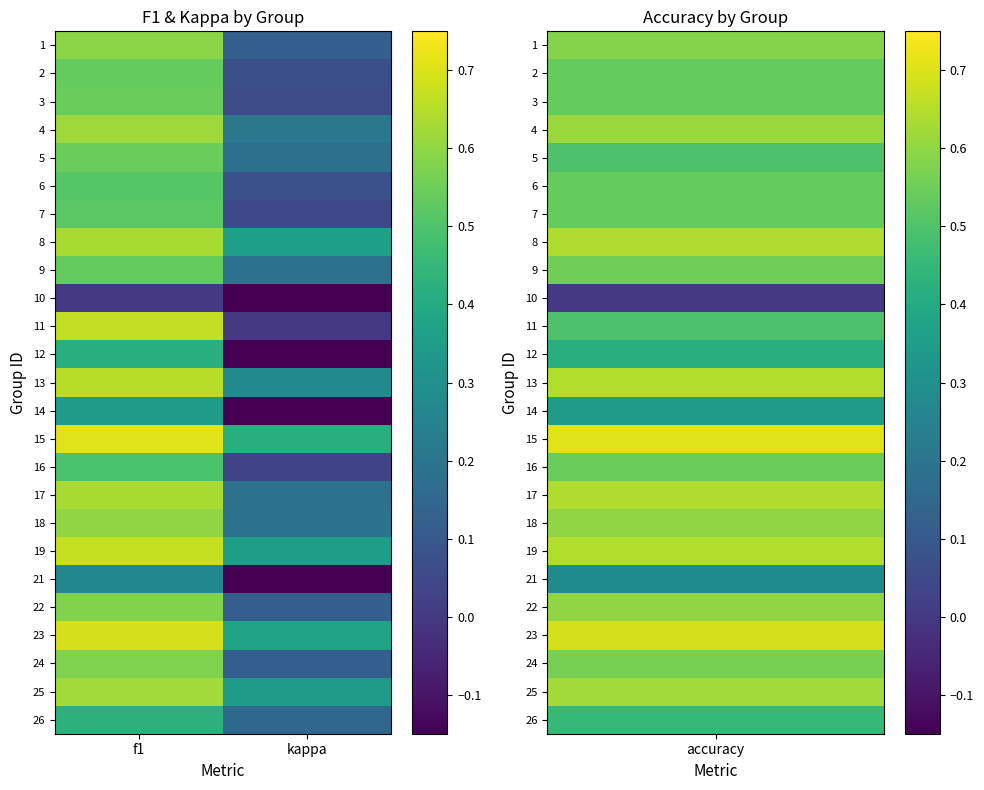

Which category has the lowest value across all series?

kappa